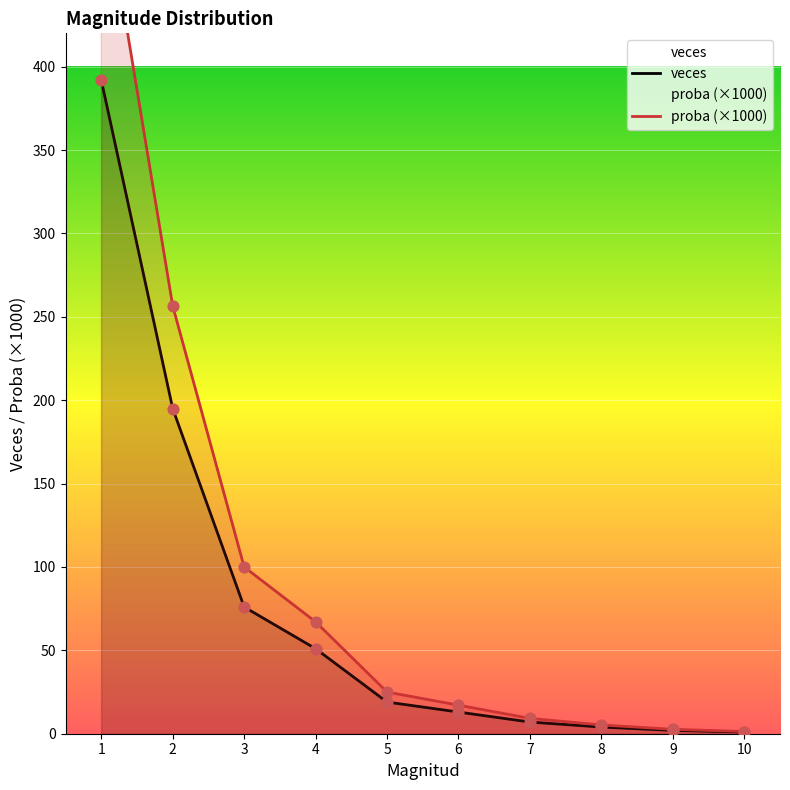

Is the value of veces at 5 greater than the value of proba at 9?

Yes